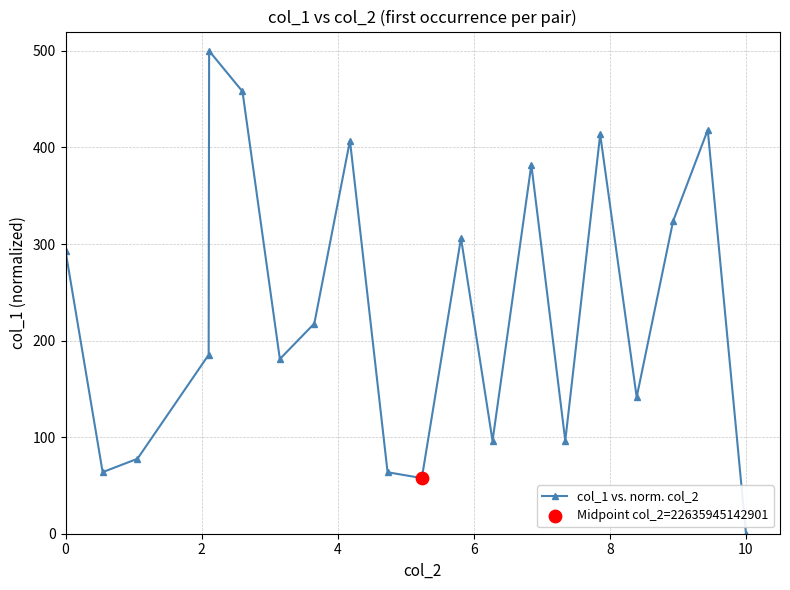

What is the value of the 11th point from the left?

57.6